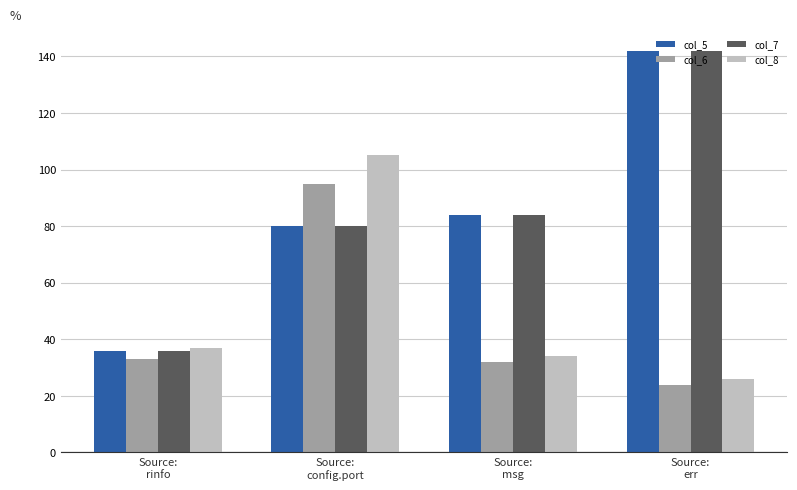

Reading left to right, what are all the values shown in this chart?

col_5: 36	80	84	142
col_6: 33	95	32	24
col_7: 36	80	84	142
col_8: 37	105	34	26